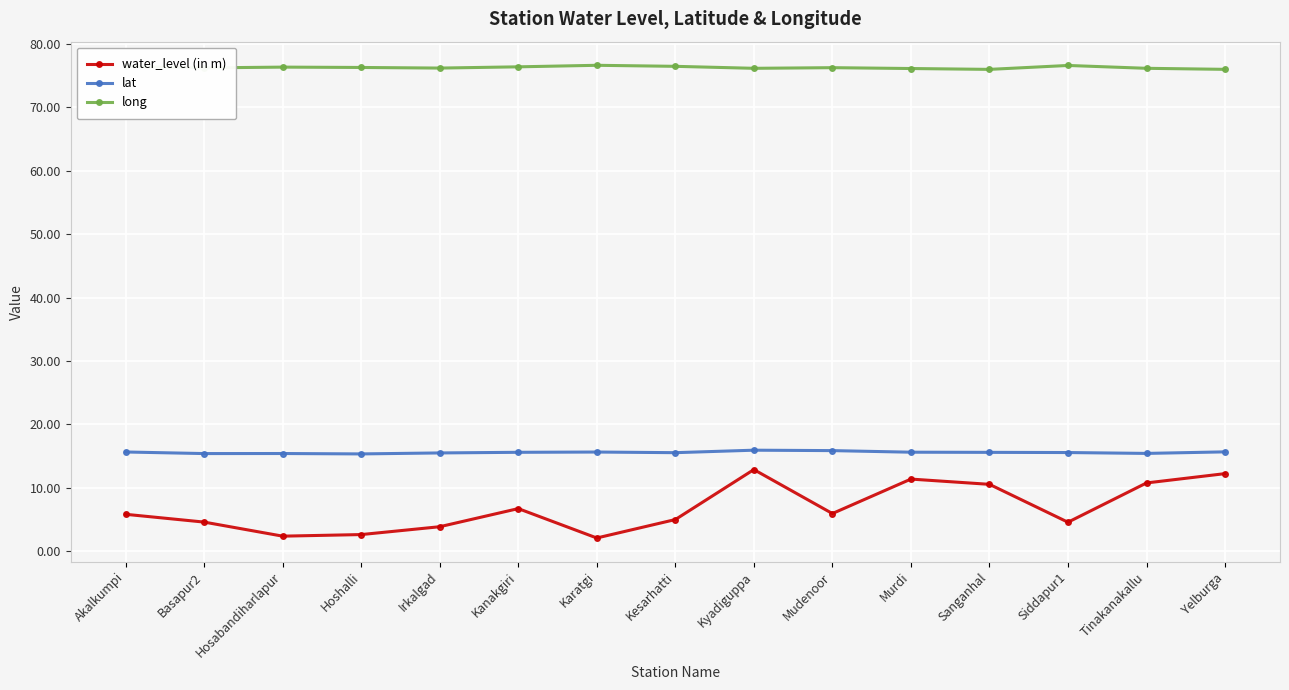

What are all the series names shown in the legend?

water_level (in m), lat, long